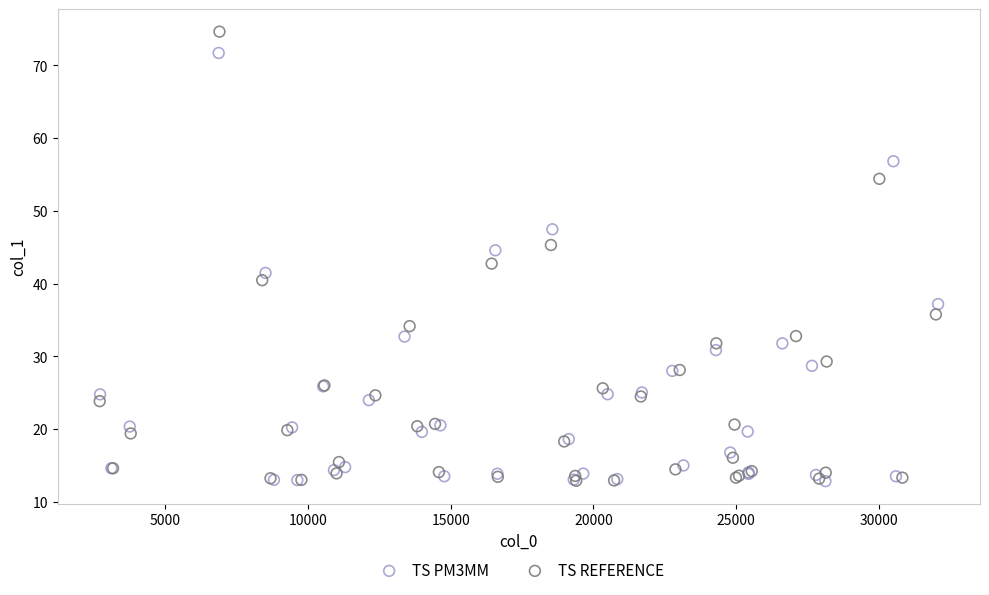

Which series contains the highest Y value?

TS REFERENCE